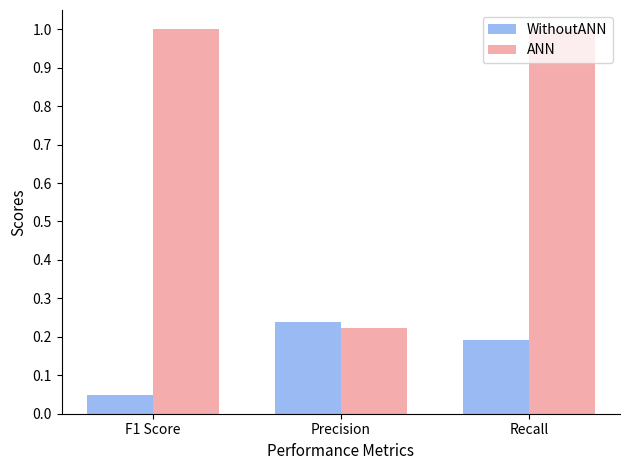

At Precision, list the series in order from largest to smallest.

WithoutANN, ANN